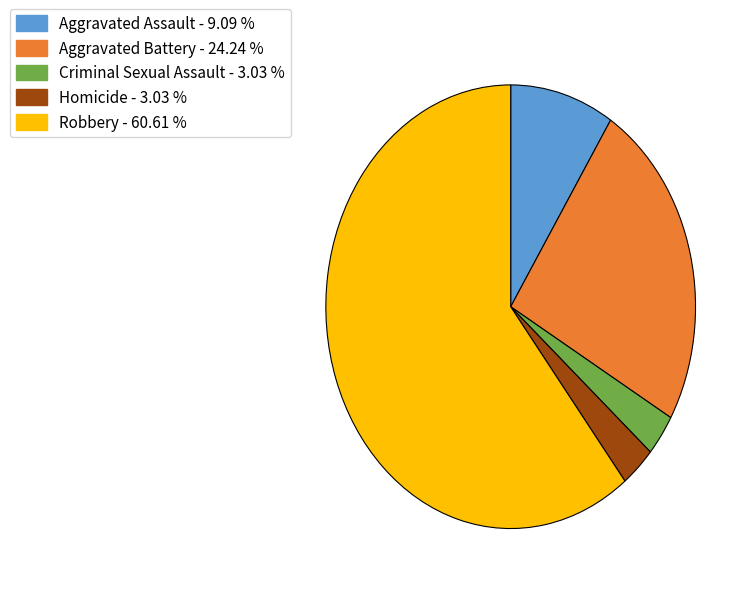

Count the number of slices in the pie.

5